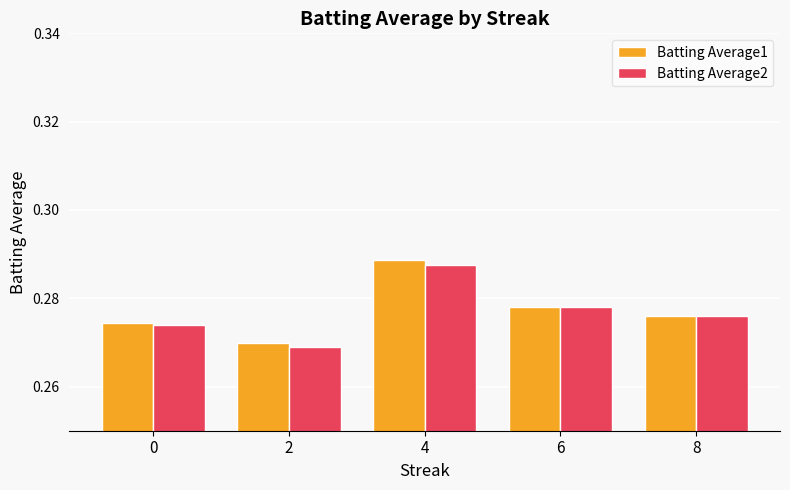

Count the number of data series in this chart.

2